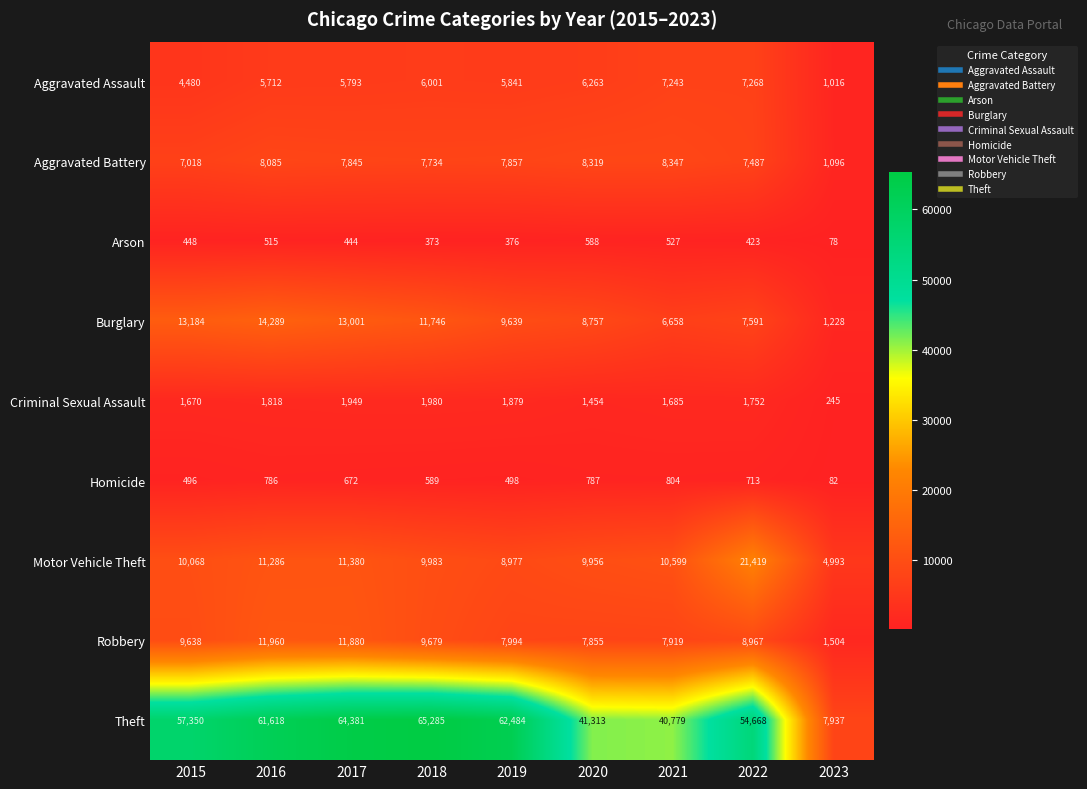

What is the sum of all Robbery values?

77396